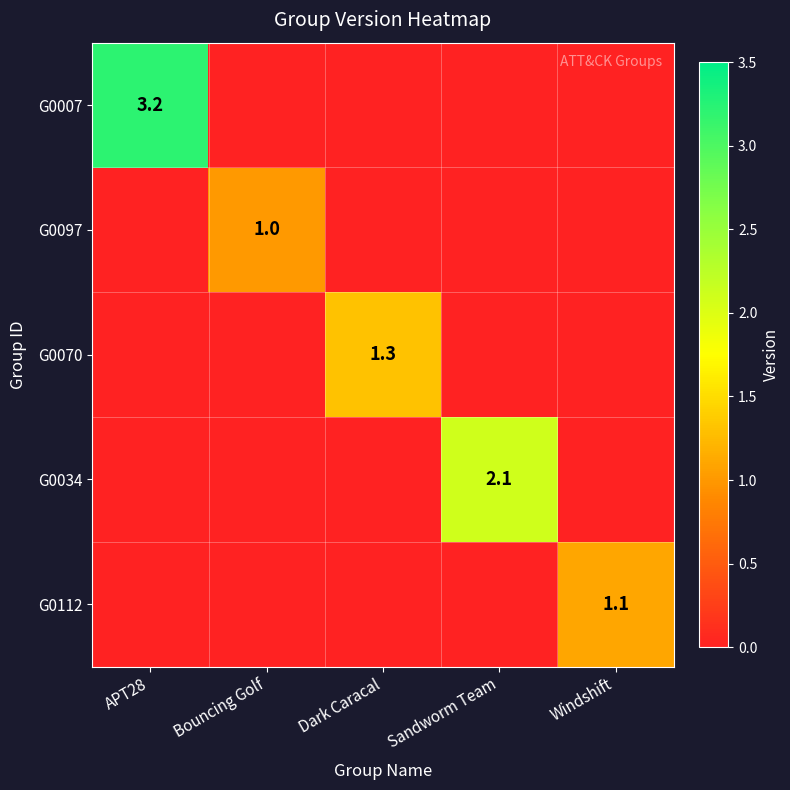

Between Sandworm Team and Dark Caracal, which is larger?

Sandworm Team